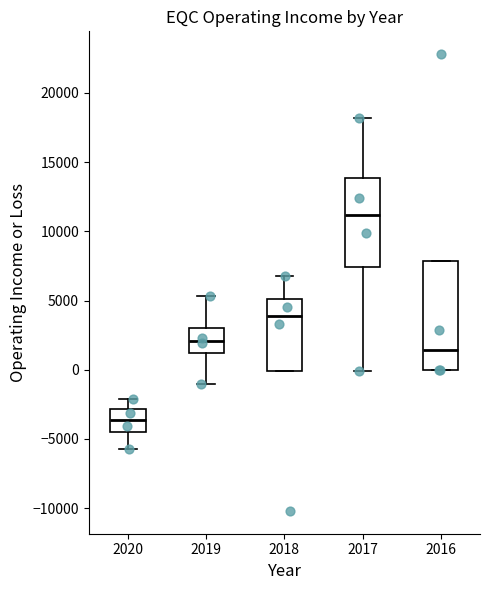

Reading left to right, transcribe this box plot: for each box, give where its median line is, the range the box spans, and where its two whiskers end, as read against the y-axis. The values are not printed on the chart, so give them approximately, as read against the axis.

2020: median -3500, box -4500 to -3000, whiskers -5500 to -2000
2019: median 2000, box 1000 to 3000, whiskers -1000 to 5500
2018: median 4000, box 0 to 5000, whiskers 0 to 7000
2017: median 11000, box 7500 to 14000, whiskers 0 to 18000
2016: median 1500, box 0 to 8000, whiskers 0 to 8000